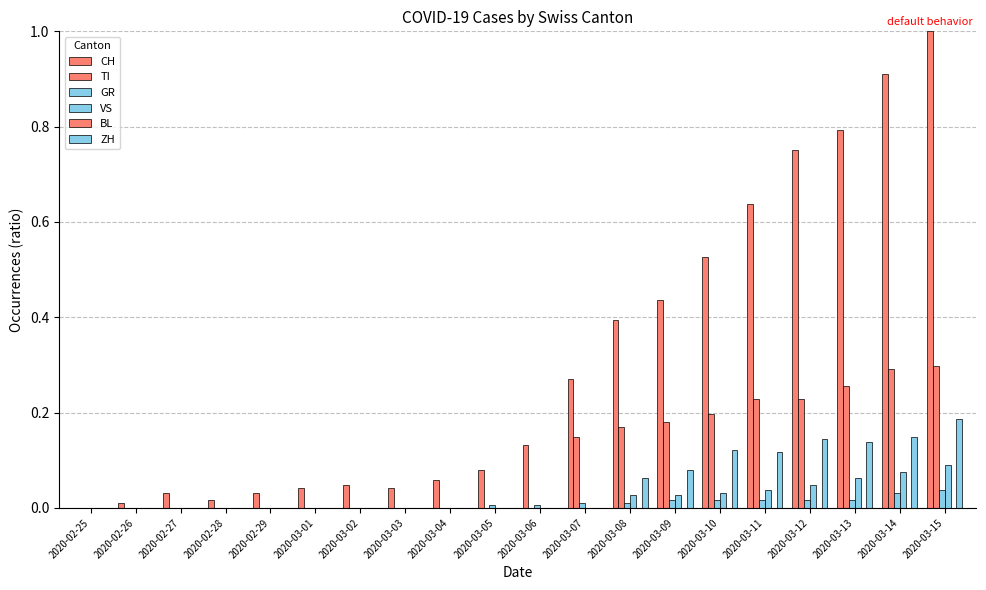

Rank the categories by CH value from highest to lowest.

2020-03-15, 2020-03-14, 2020-03-13, 2020-03-12, 2020-03-11, 2020-03-10, 2020-03-09, 2020-03-08, 2020-03-07, 2020-03-06, 2020-03-05, 2020-03-04, 2020-03-02, 2020-03-01, 2020-03-03, 2020-02-27, 2020-02-29, 2020-02-28, 2020-02-26, 2020-02-25